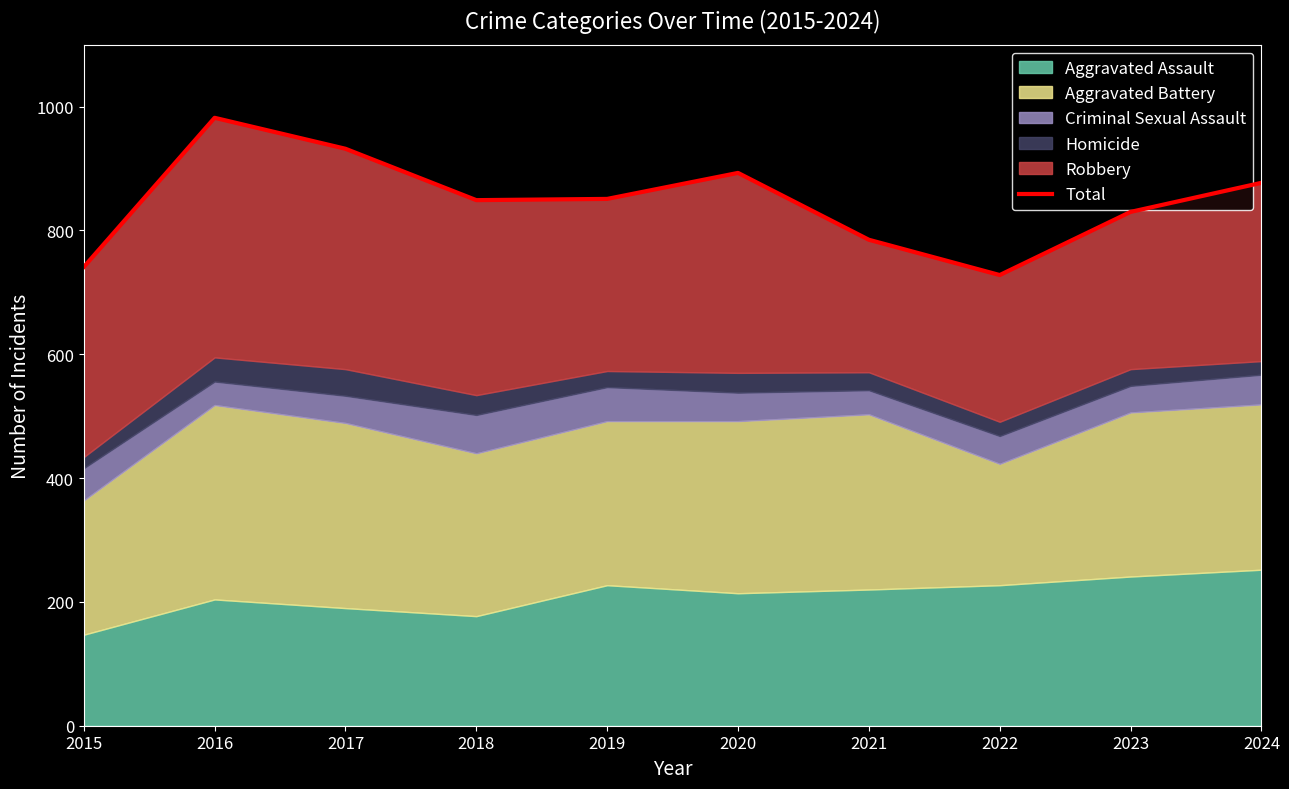

What is the minimum value shown in the chart?

728